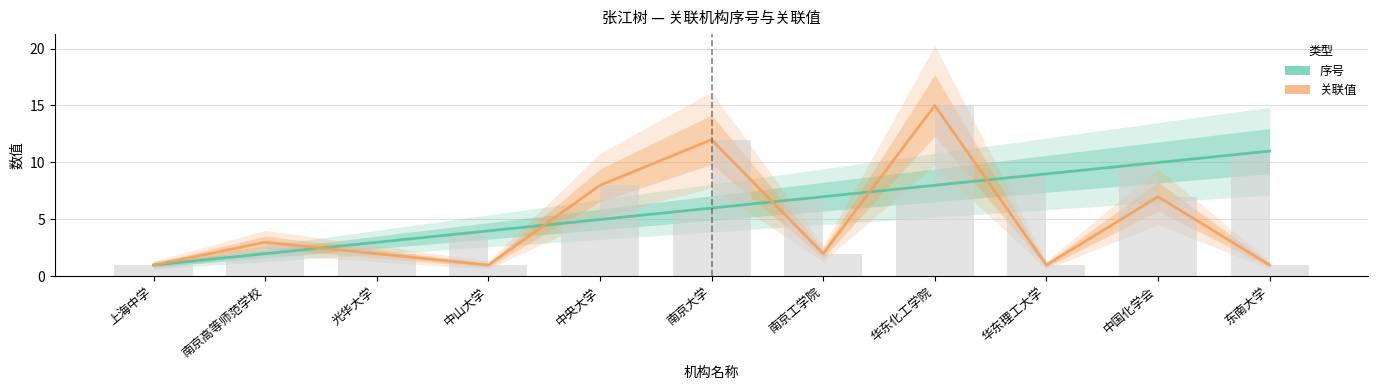

At which category is the sum across all series the highest?

华东化工学院